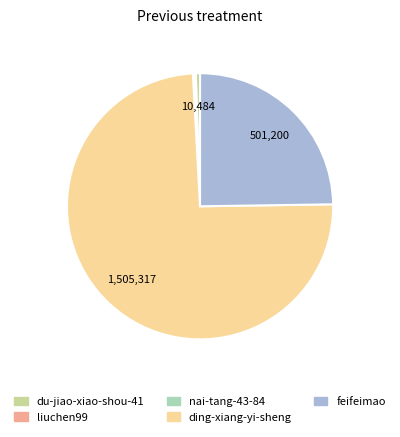

Is the sum of feifeimao and du-jiao-xiao-shou-41 greater than half?

No